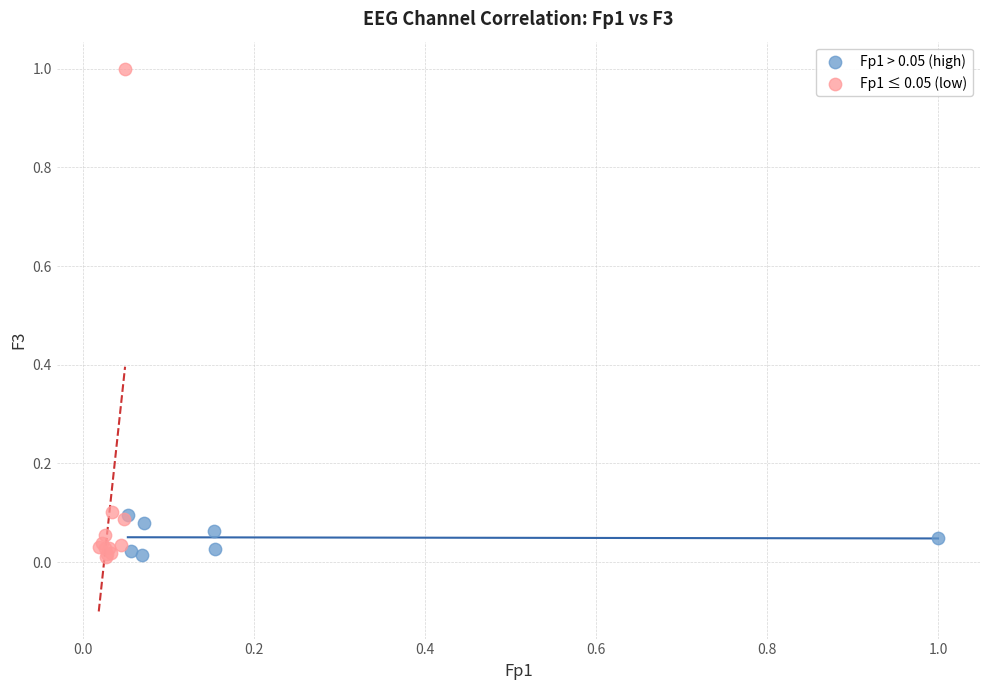

Which series contains the highest Y value?

Fp1 ≤ 0.05 (low)